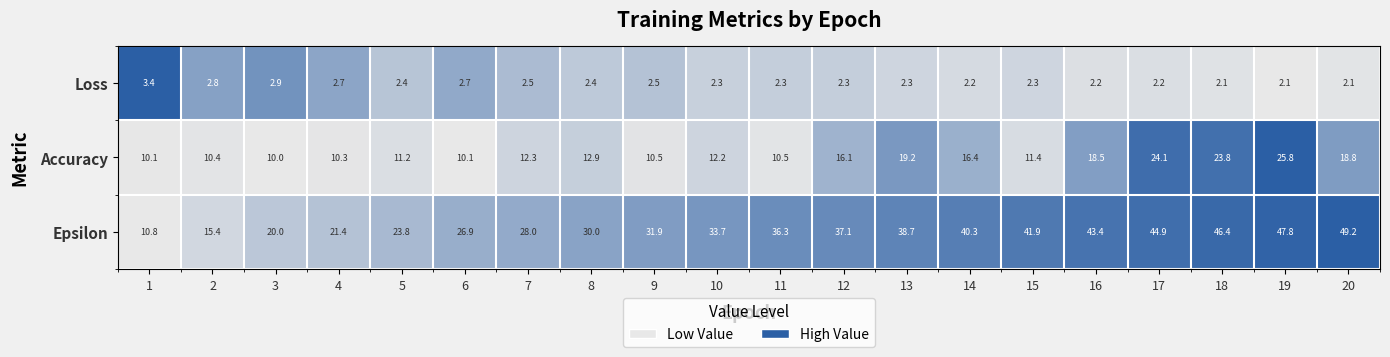

Which series has the largest total across all categories?

Epsilon